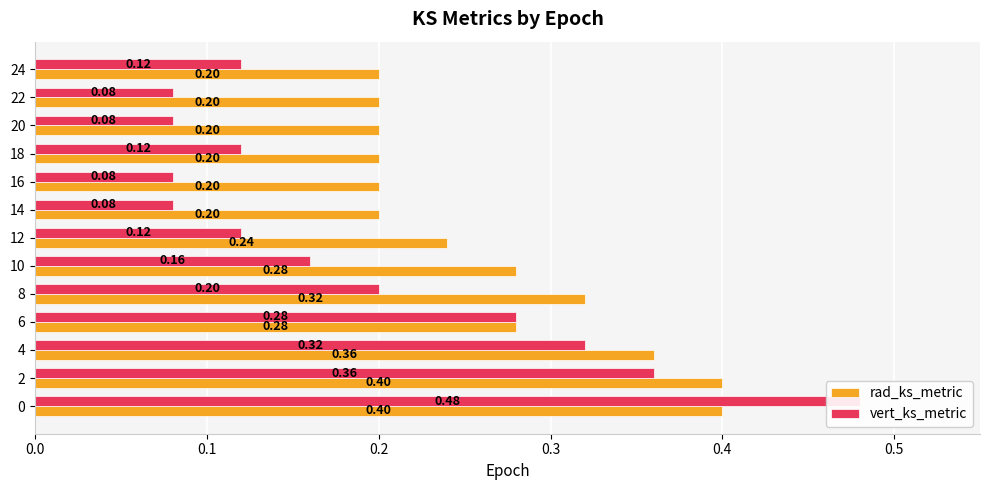

Rank the series by their maximum value, from highest to lowest.

vert_ks_metric, rad_ks_metric